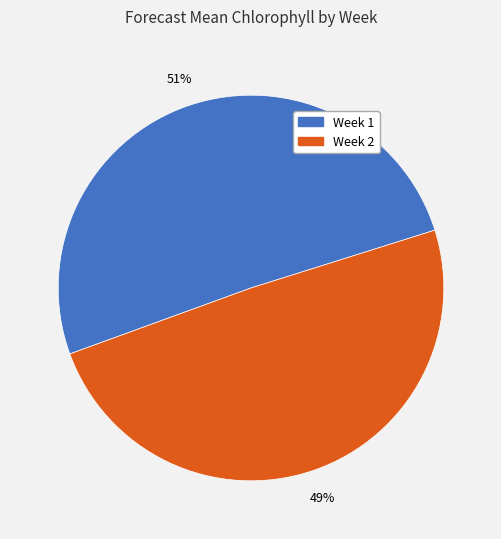

Is there any slice that represents more than half of the pie?

Yes